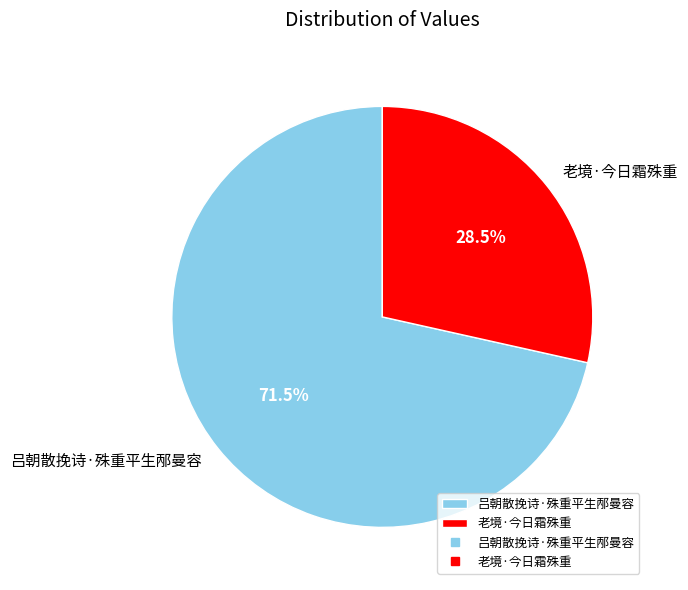

Is there a majority slice in this chart?

Yes